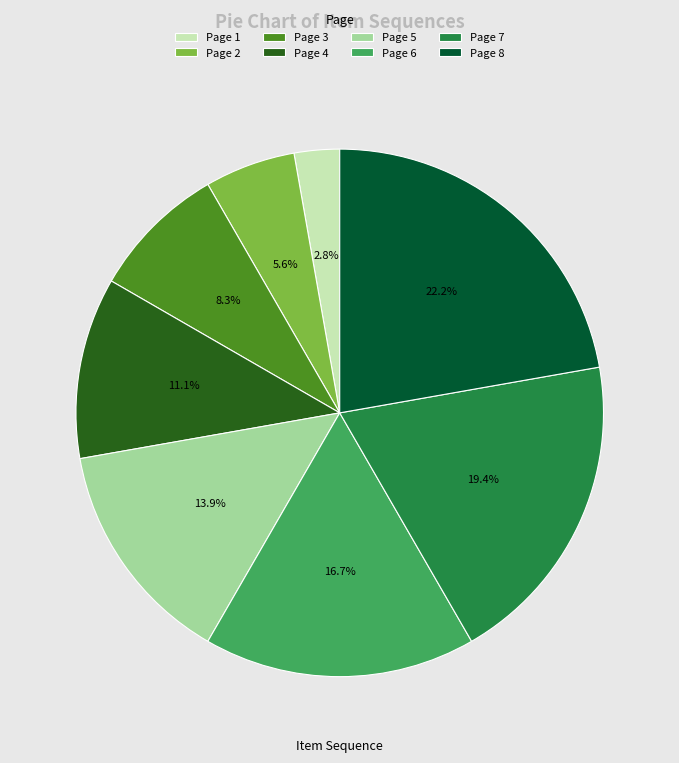

To the nearest percent, what is the difference between the largest and smallest slice percentages?

19%